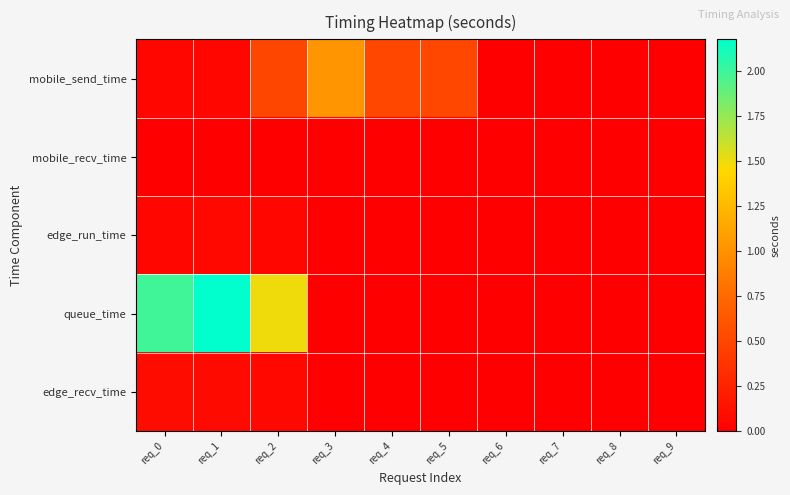

Which series has the largest total across all categories?

queue_time